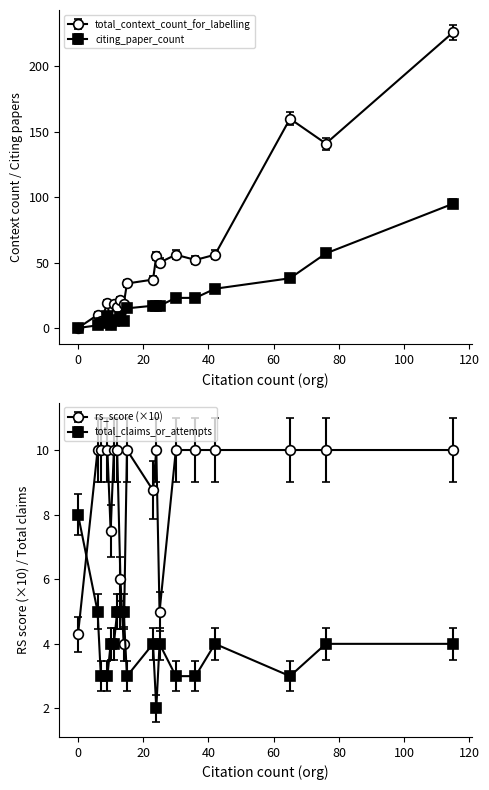

What is the difference between the maximum and minimum values in the total_context_count_for_labelling series?

226